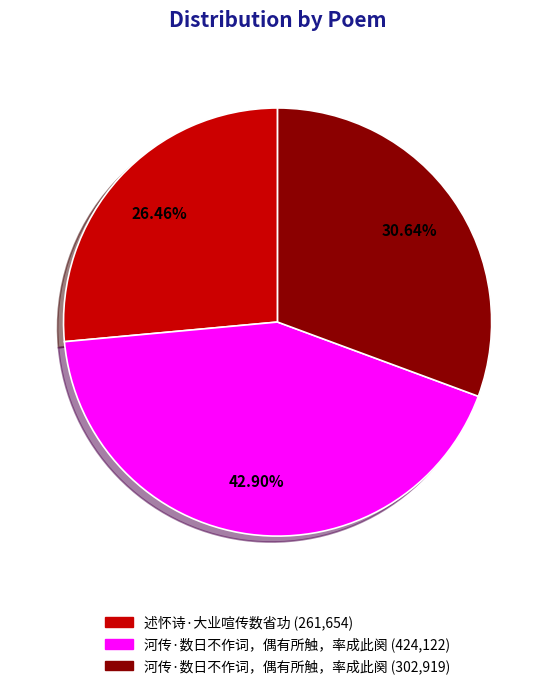

Does any single category account for the majority?

No